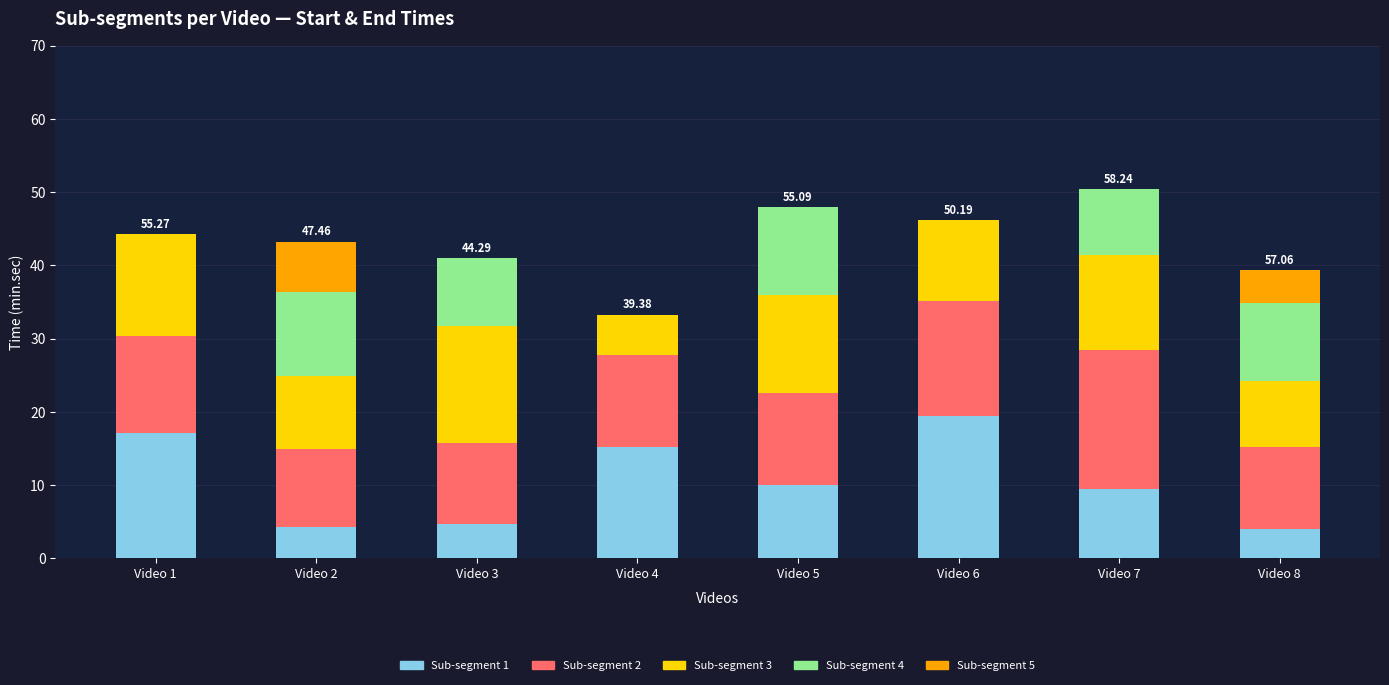

What is the total value across all series at Video 1?

44.2